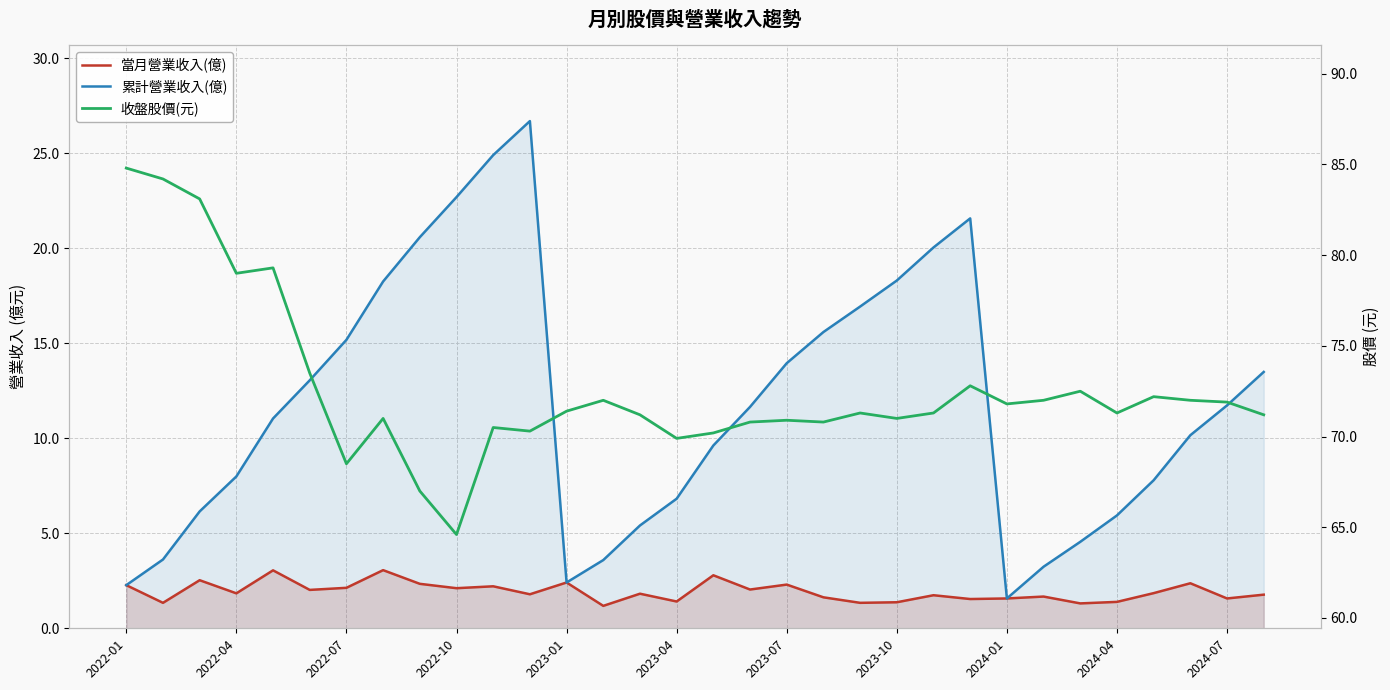

True or false: 當月營業收入(億) and 收盤股價(元) intersect in this chart.

False